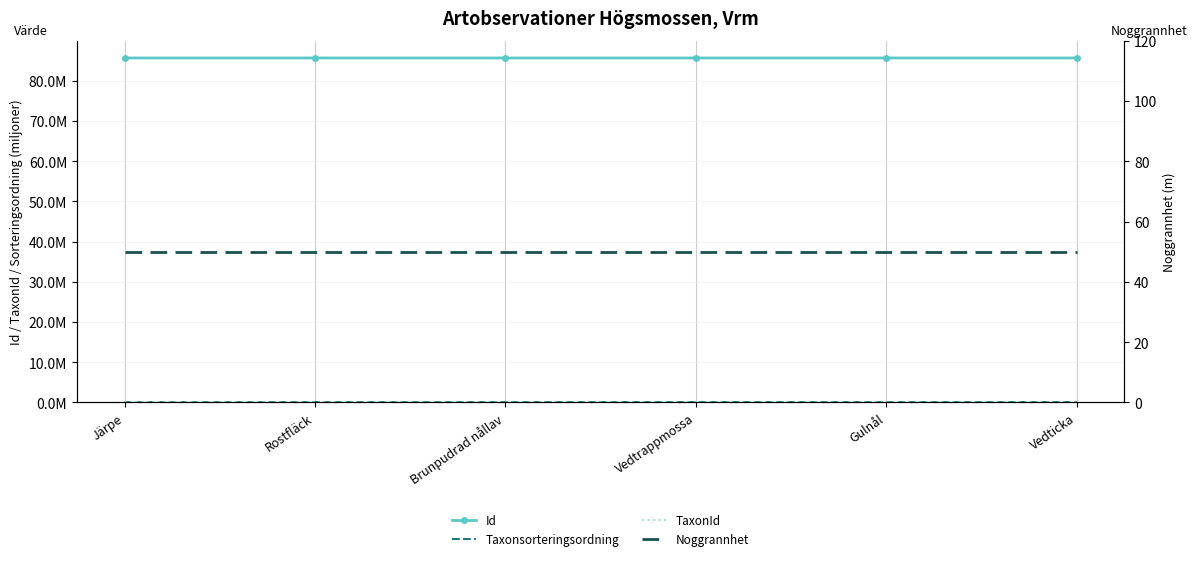

What is the difference between the highest and lowest values at Brunpudrad nållav?

85.6